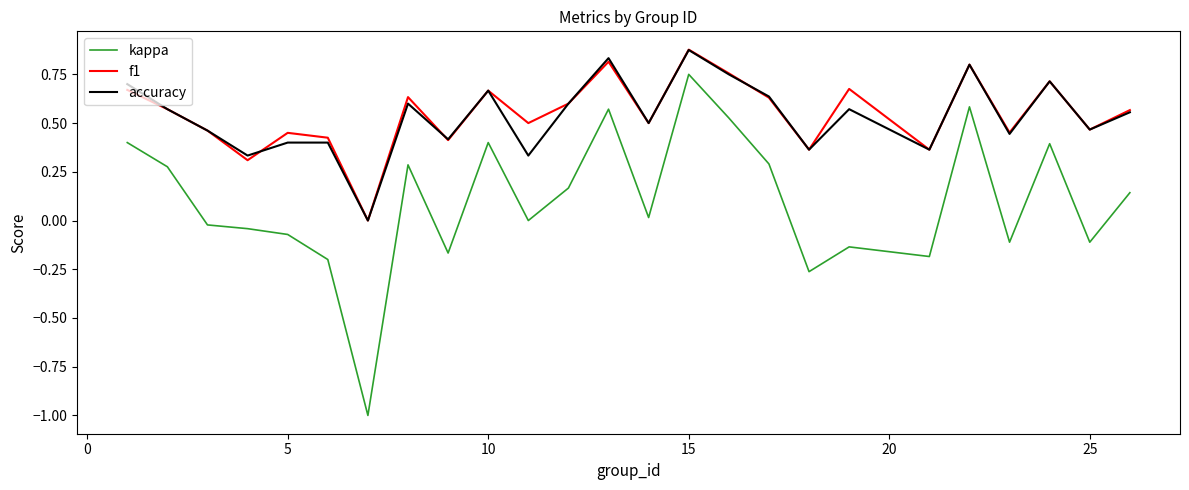

Which series has the largest range (max minus min)?

kappa